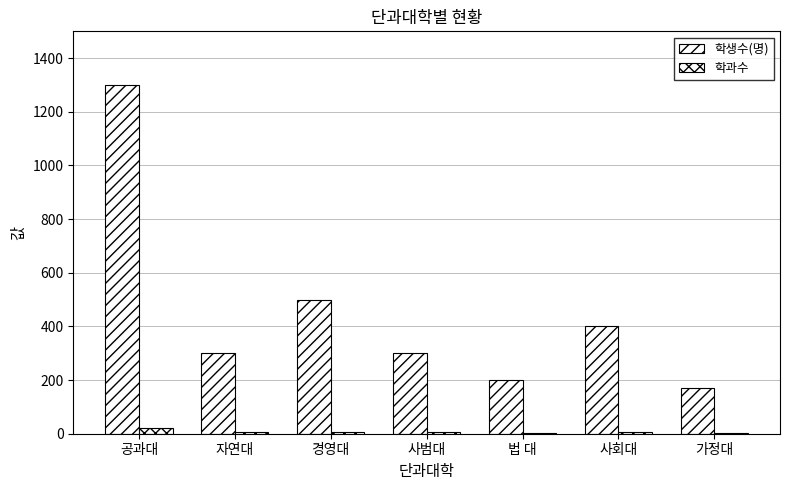

Which category has the highest value in the 학생수(명) series?

공과대